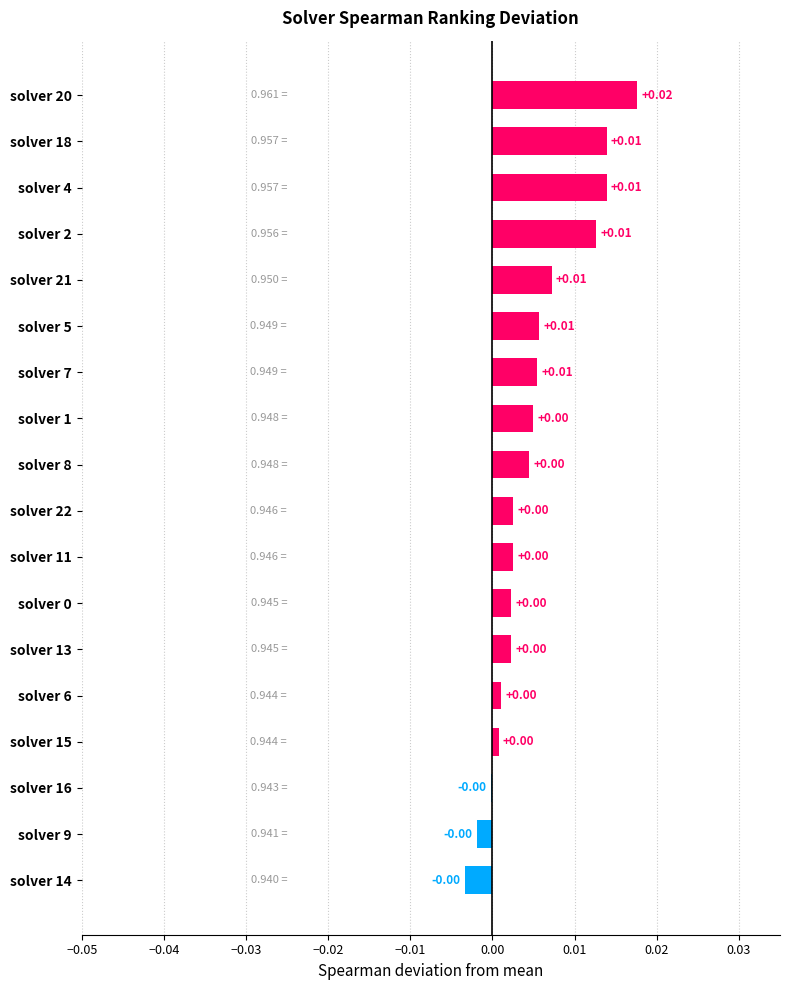

Does the chart contain stacked bars?

No